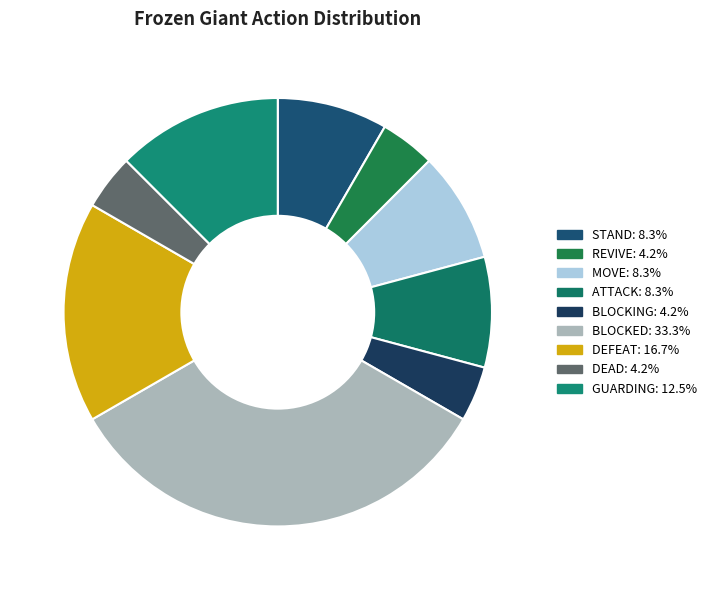

To the nearest percent, what is the difference between the largest and smallest slice percentages?

29%